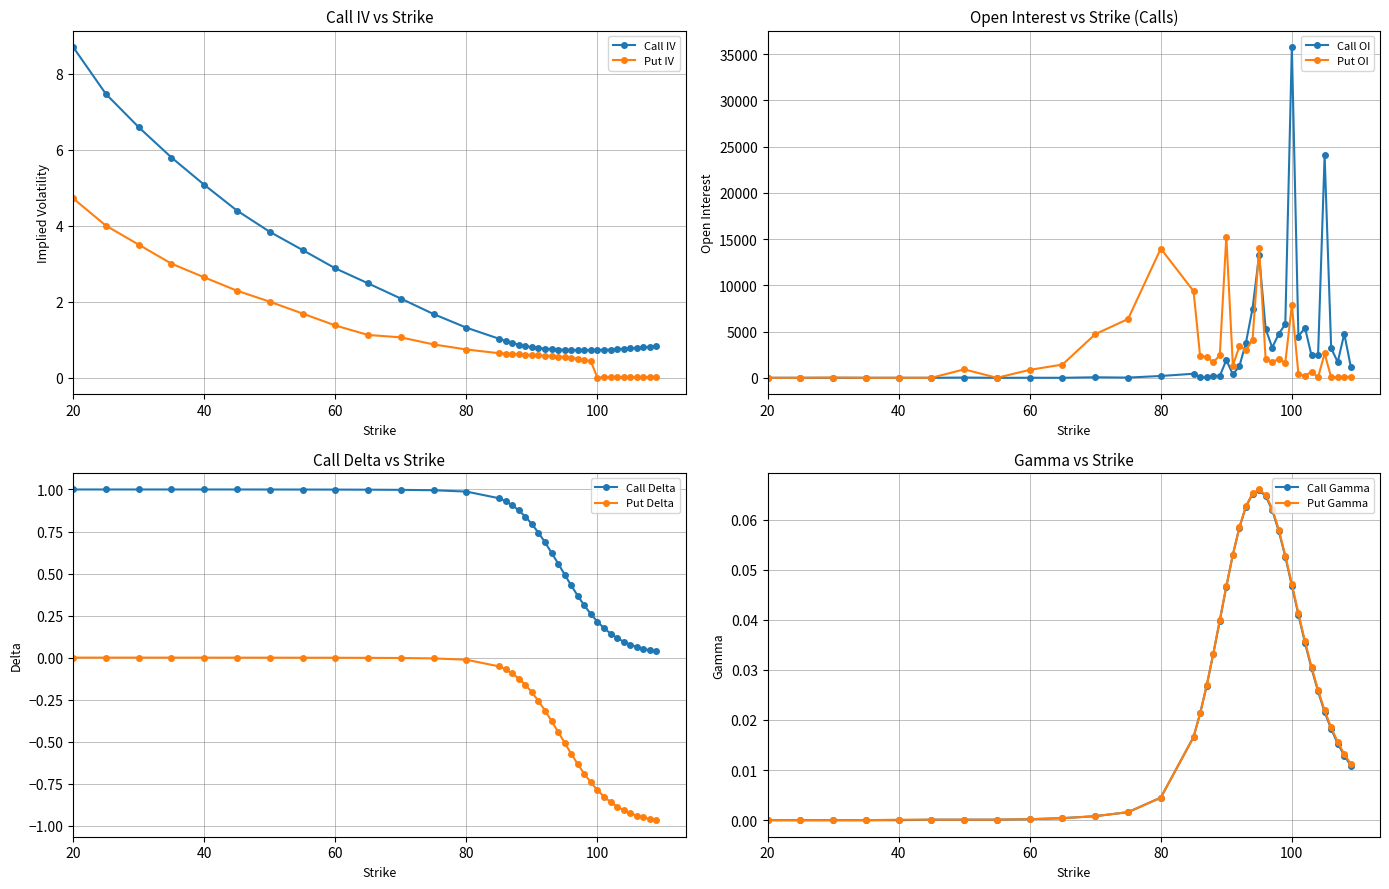

Which has a higher value, 99 or 20?

20